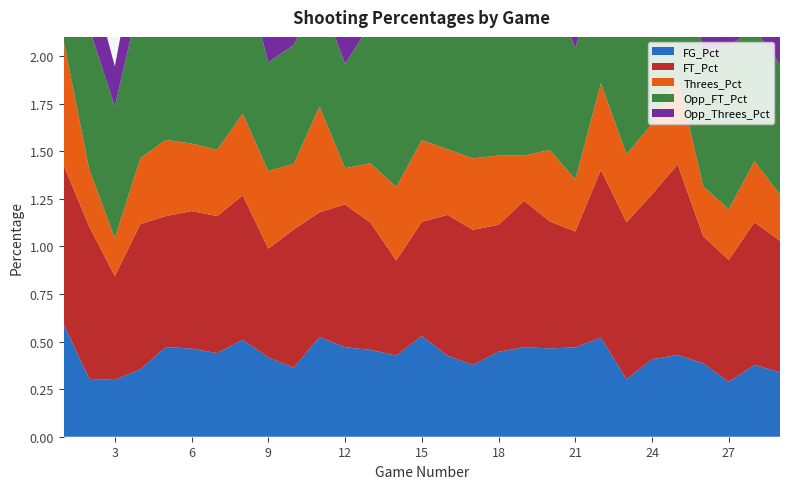

Reading left to right, transcribe all the data shown in this chart.

FG_Pct: 1=0.6	2=0.3	3=0.3	4=0.4	5=0.5	6=0.5	7=0.4	8=0.5	9=0.4	10=0.4	11=0.5	12=0.5	13=0.5	14=0.4	15=0.5	16=0.4	17=0.4	18=0.4	19=0.5	20=0.5	21=0.5	22=0.5	23=0.3	24=0.4	25=0.4	26=0.4	27=0.3	28=0.4	29=0.3
FT_Pct: 1=0.8	2=0.8	3=0.5	4=0.8	5=0.7	6=0.7	7=0.7	8=0.8	9=0.6	10=0.7	11=0.7	12=0.8	13=0.7	14=0.5	15=0.6	16=0.7	17=0.7	18=0.7	19=0.8	20=0.7	21=0.6	22=0.9	23=0.8	24=0.9	25=1.0	26=0.7	27=0.6	28=0.8	29=0.7
Threes_Pct: 1=0.7	2=0.3	3=0.2	4=0.3	5=0.4	6=0.4	7=0.3	8=0.4	9=0.4	10=0.3	11=0.6	12=0.2	13=0.3	14=0.4	15=0.4	16=0.3	17=0.4	18=0.4	19=0.2	20=0.4	21=0.3	22=0.5	23=0.4	24=0.4	25=0.5	26=0.3	27=0.3	28=0.3	29=0.2
Opp_FT_Pct: 1=0.7	2=0.7	3=0.7	4=0.8	5=0.8	6=0.7	7=0.8	8=0.8	9=0.6	10=0.6	11=0.6	12=0.5	13=0.7	14=0.8	15=0.8	16=0.7	17=0.7	18=0.7	19=0.7	20=0.9	21=0.7	22=0.7	23=0.8	24=0.8	25=0.8	26=0.7	27=0.9	28=0.7	29=0.7
Opp_Threes_Pct: 1=0.2	2=0.3	3=0.2	4=0.3	5=0.6	6=0.4	7=0.4	8=0.2	9=0.3	10=0.4	11=0.3	12=0.3	13=0.6	14=0.4	15=0.4	16=0.3	17=0.2	18=0.2	19=0.5	20=0.6	21=0.3	22=0.5	23=0.3	24=0.5	25=0.4	26=0.4	27=0.2	28=0.3	29=0.3